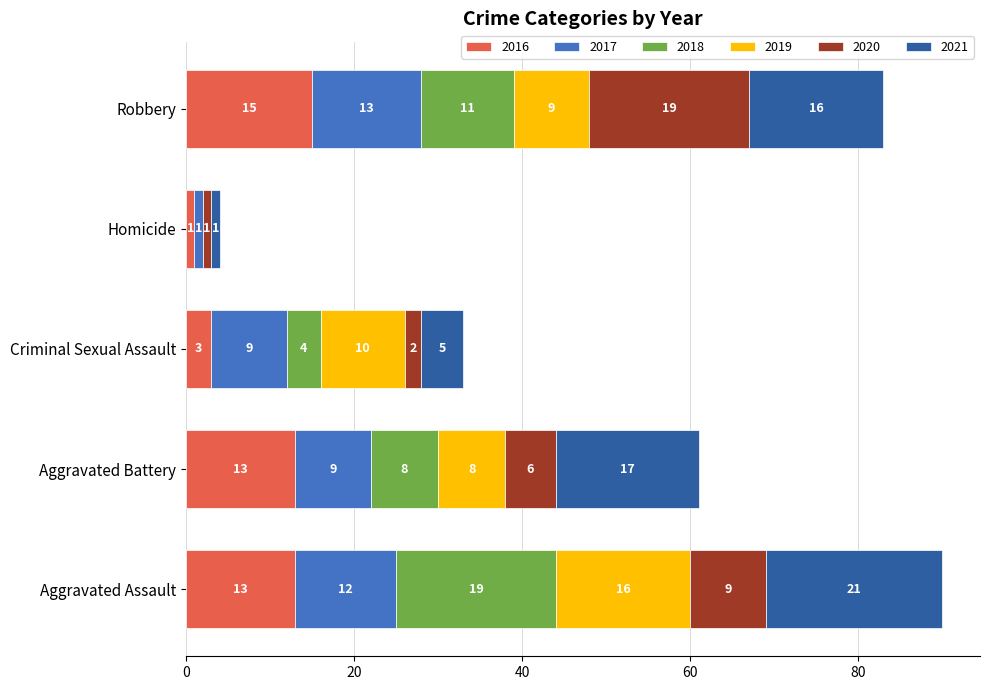

What is the maximum value for 2016?

15